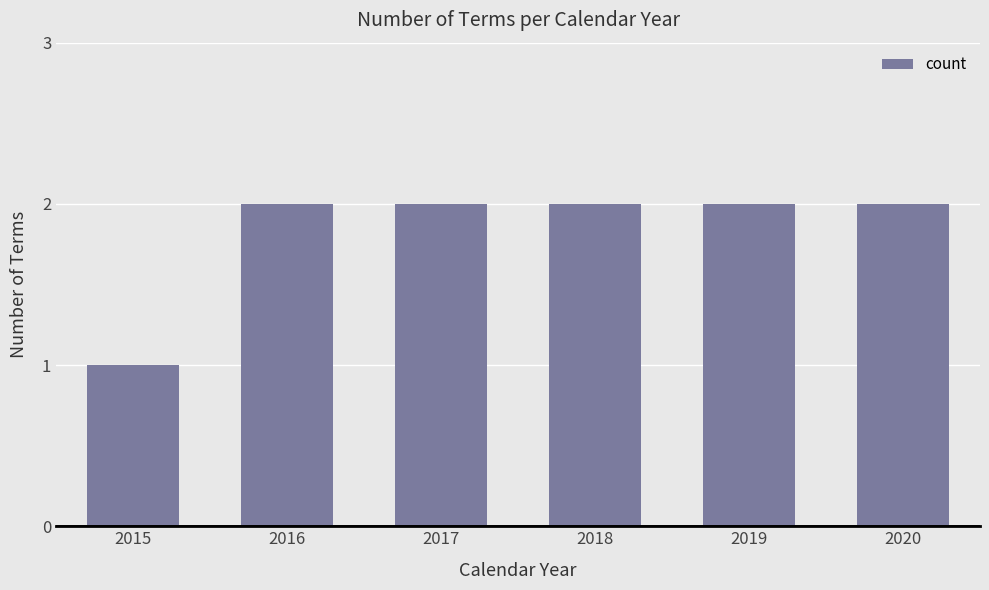

What is the average value?

2